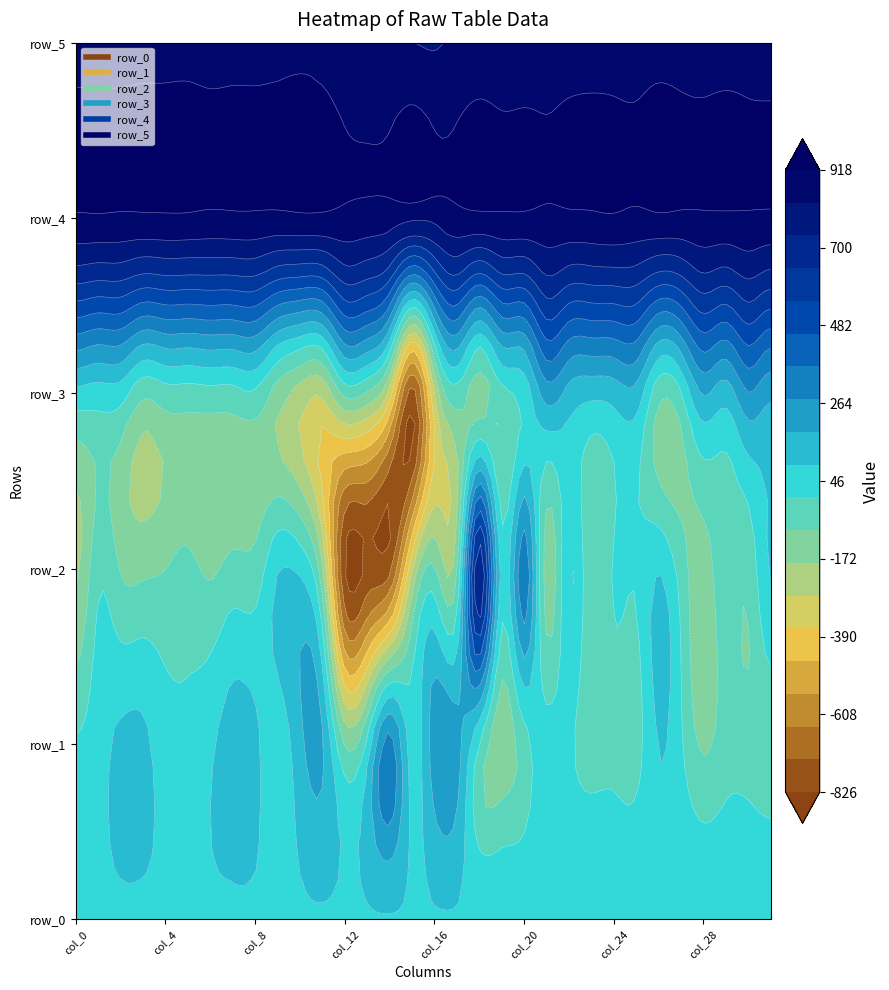

At which label is row_2 closest to -49?

col_8